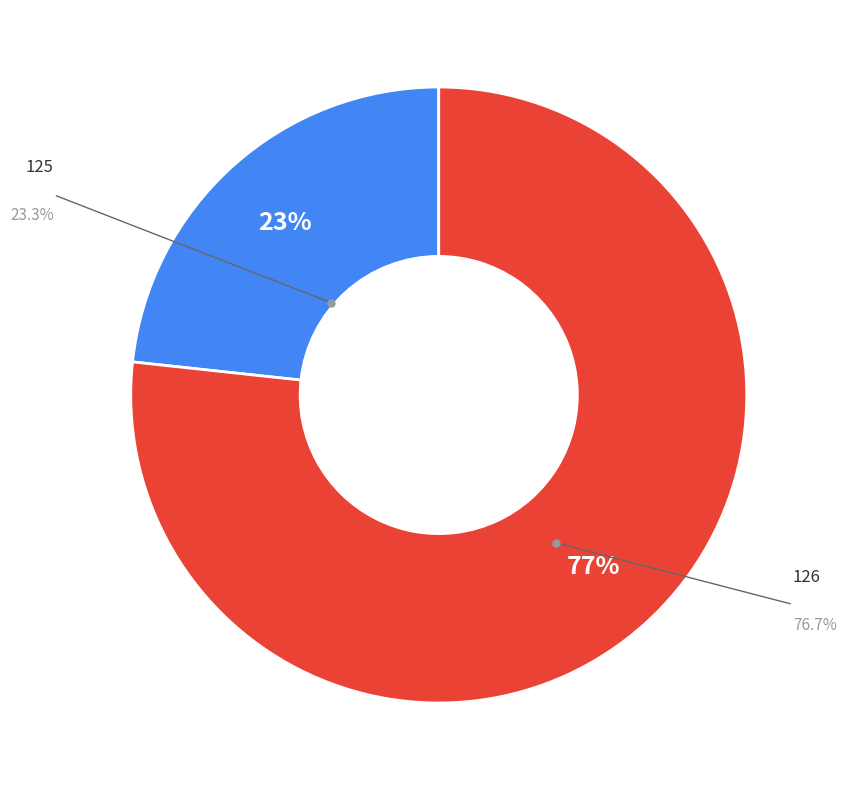

Is there any slice that represents more than half of the pie?

Yes